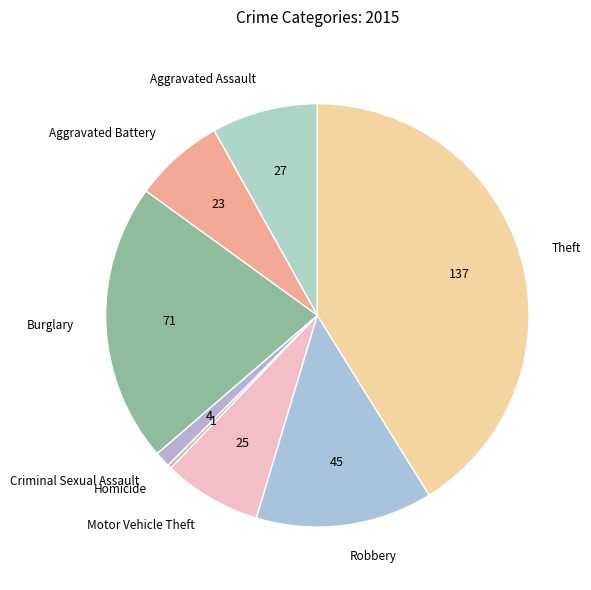

Count the number of slices in the pie.

8